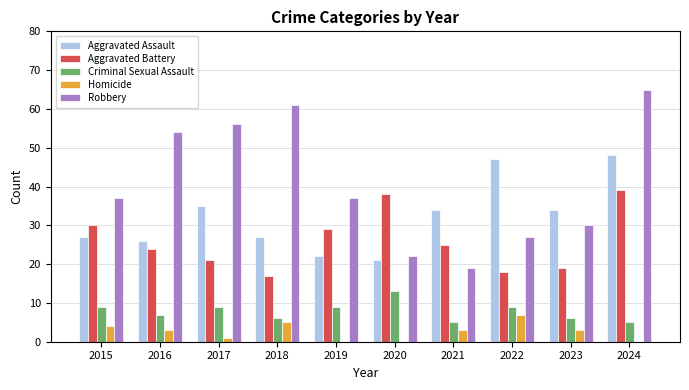

What value does the Aggravated Assault series have at 2024?

48